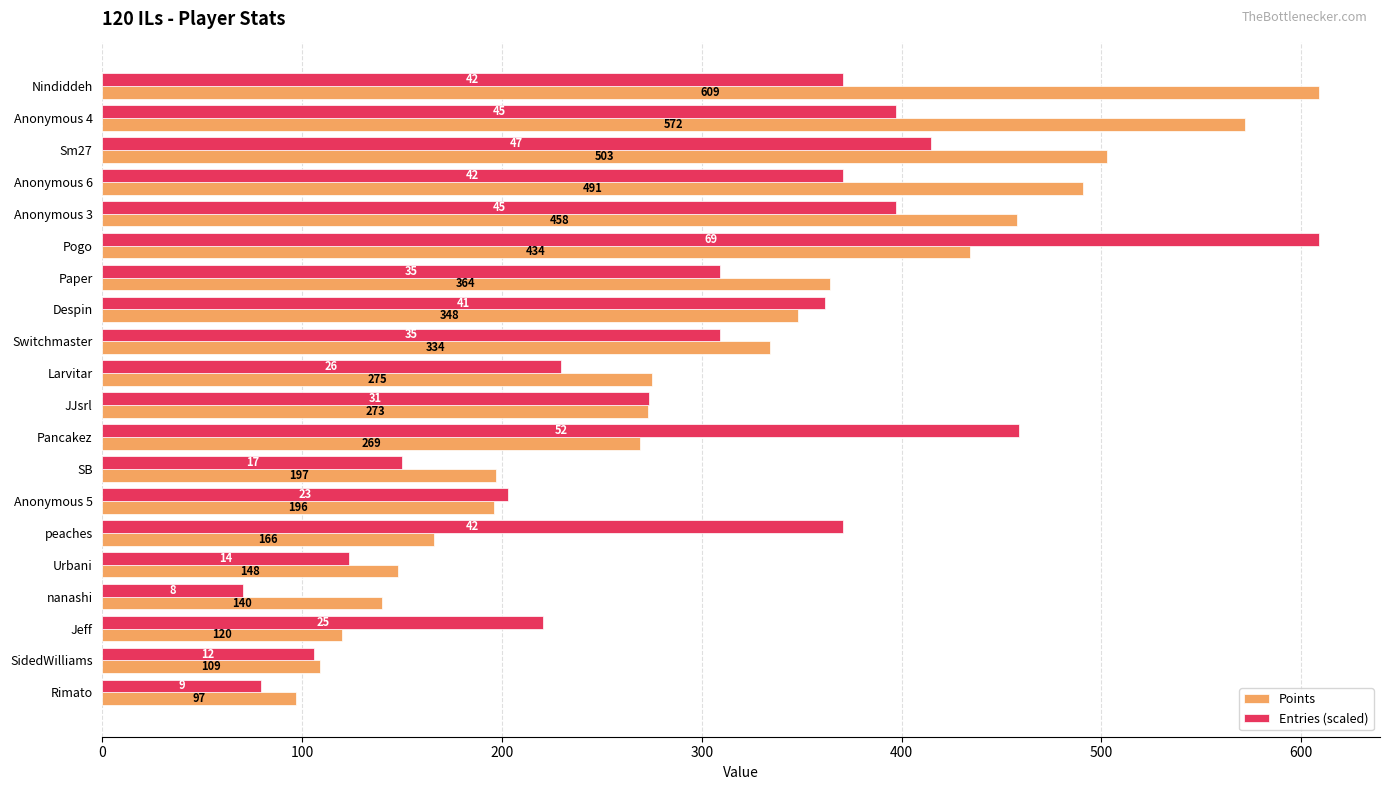

Which series has the largest total across all categories?

Points